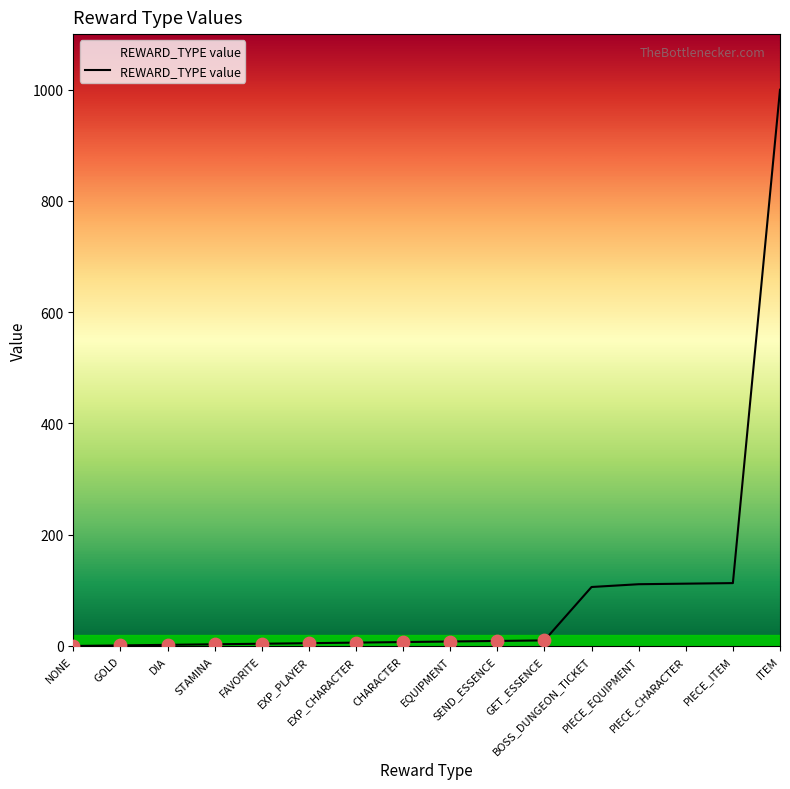

Approximately how many times larger is the value at EQUIPMENT compared to GOLD?

8.0